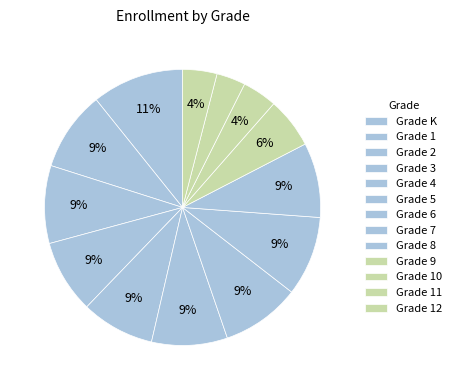

How many segments does this pie chart have?

13